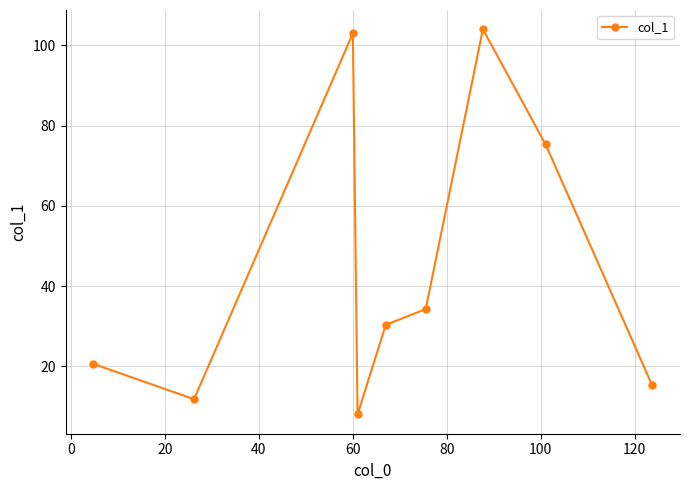

What is the average value?

44.7